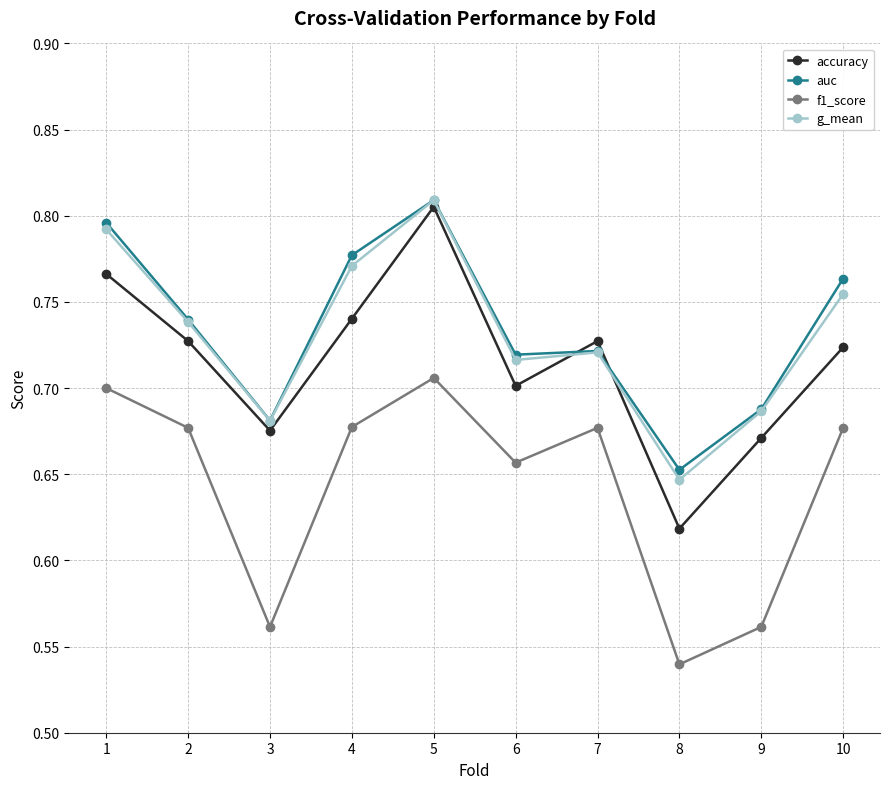

At which label does g_mean reach its peak?

5